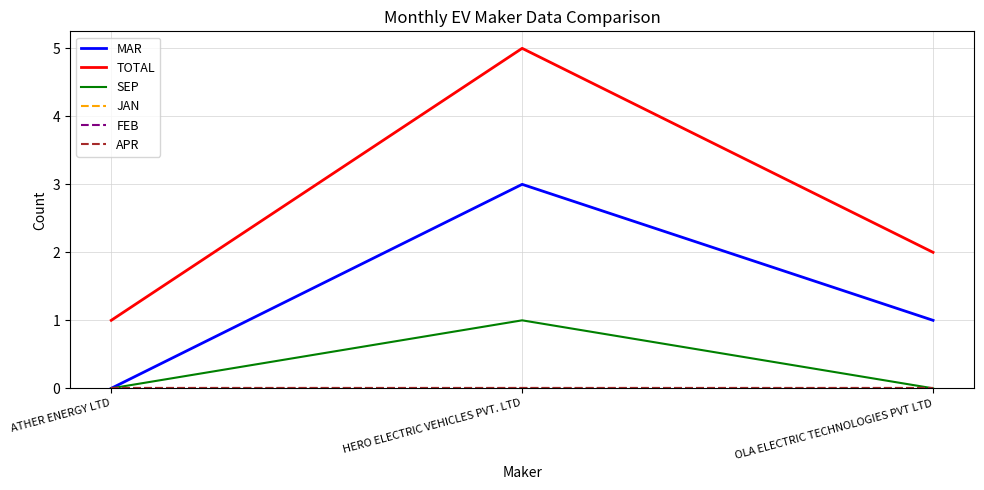

What is the maximum value shown in the chart?

5